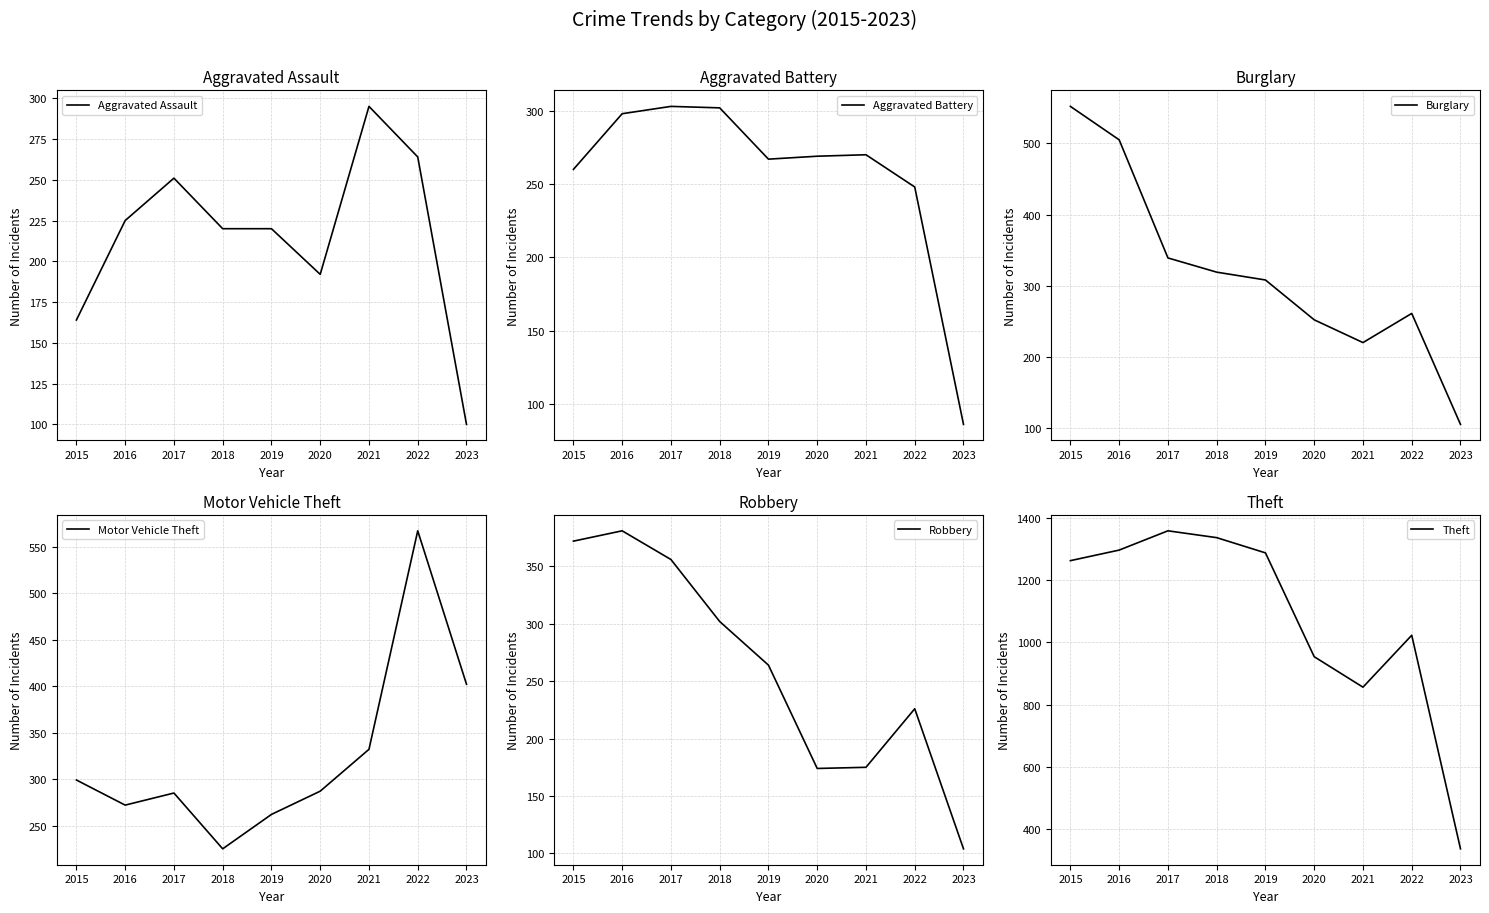

True or false: Aggravated Assault and Theft cross at least once.

False